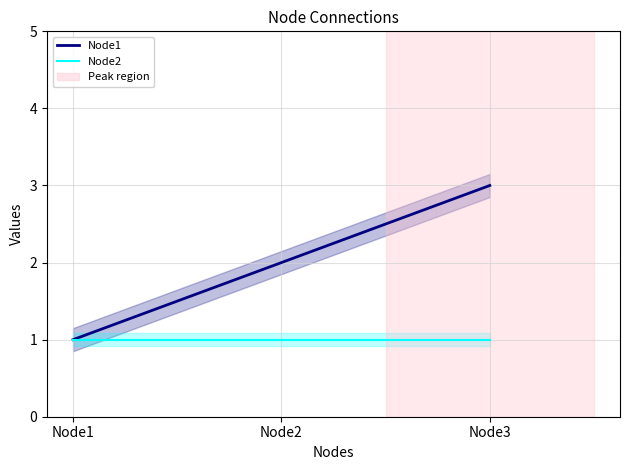

List the series in order of their overall mean, highest first.

Node1, Node2